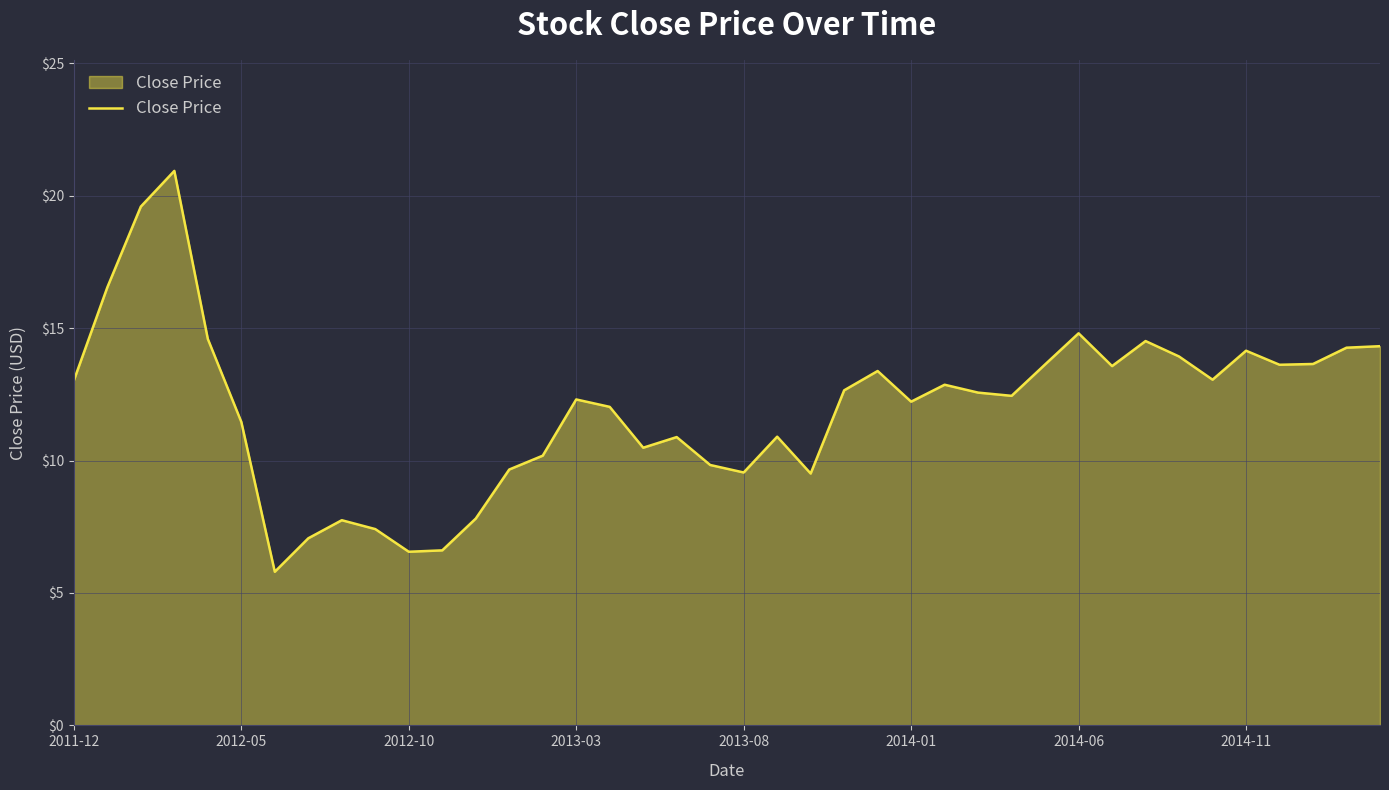

What is the smallest value displayed?

5.8